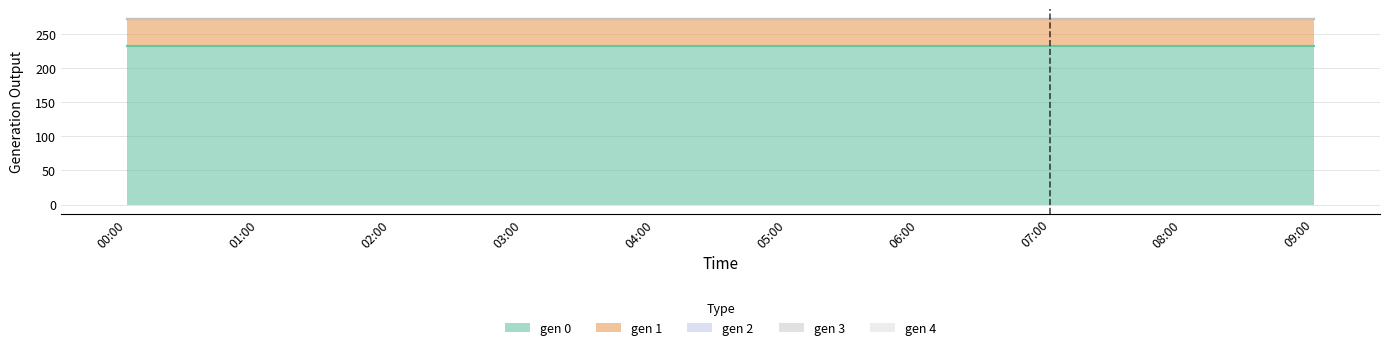

True or false: gen 4 and gen 1 cross at least once.

False